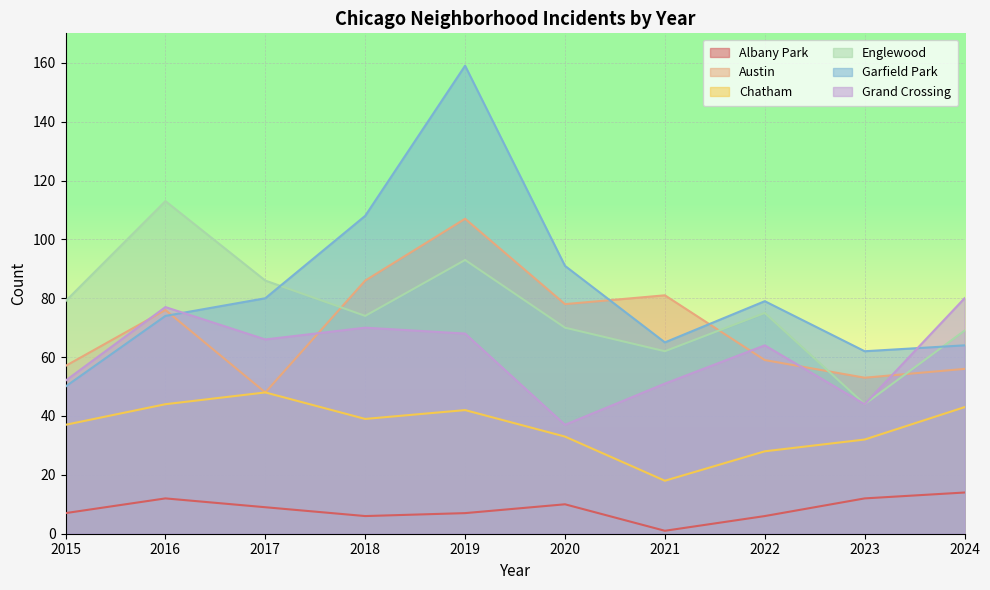

What is the smallest value displayed?

1